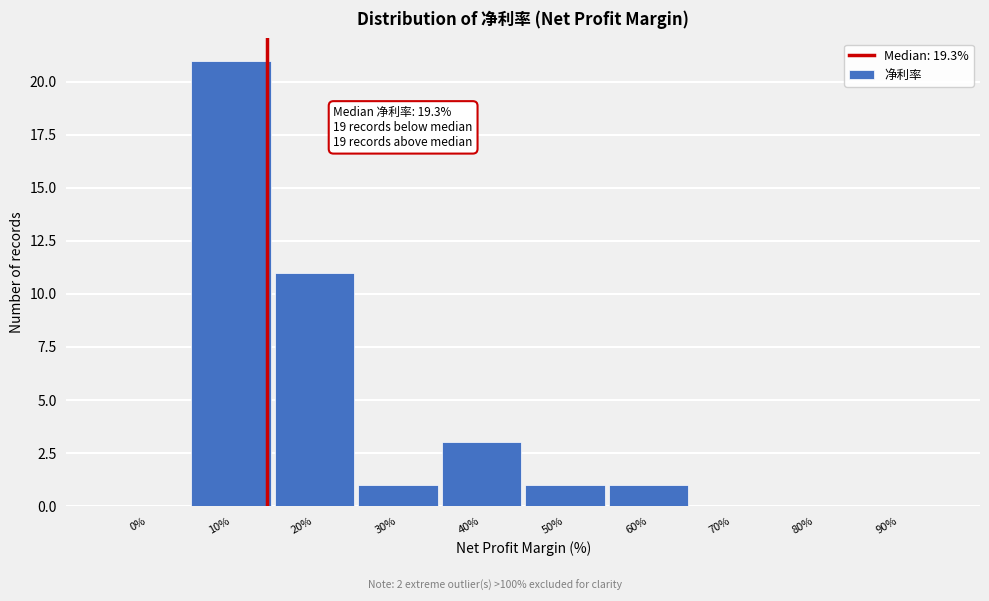

Reading left to right, list all the values displayed in this chart.

0%=0	10%=21	20%=11	30%=1	40%=3	50%=1	60%=1	70%=0	80%=0	90%=0